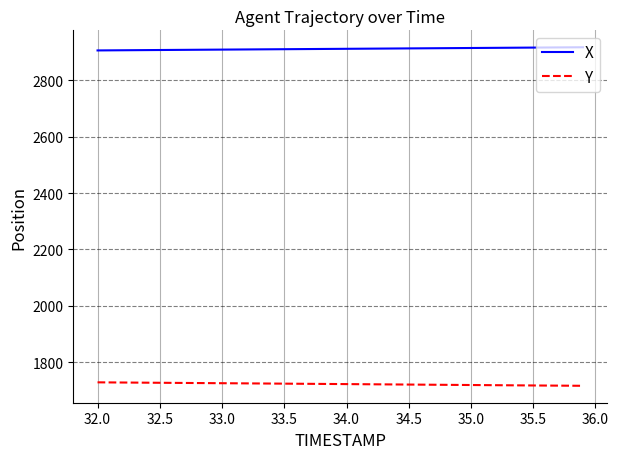

What is the highest value of the X series?

2916.8